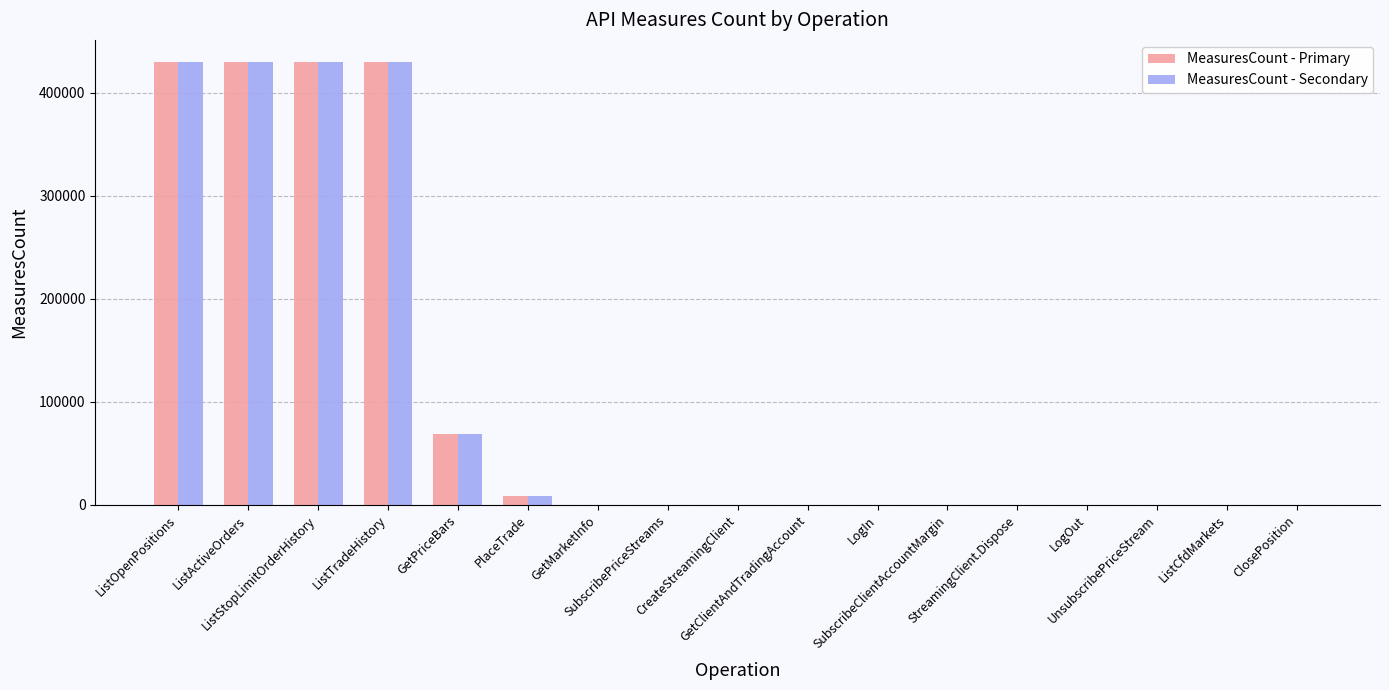

What is the sum of all MeasuresCount - Primary values?

1796823